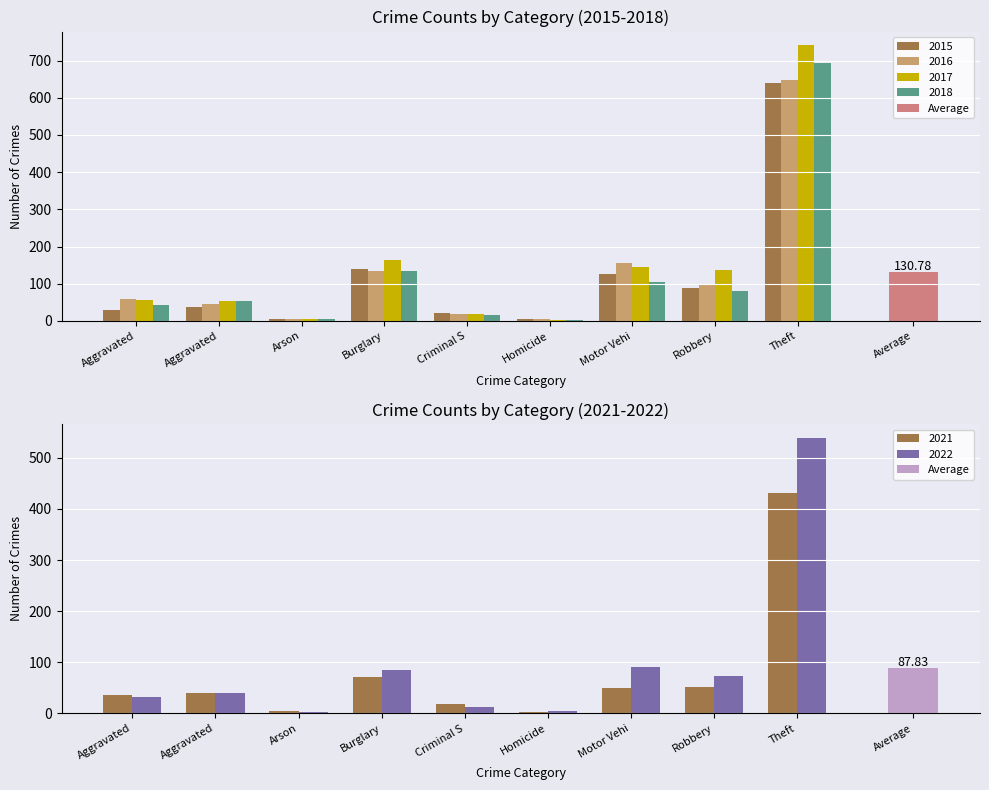

List the labels in order of 2022 value, largest first.

Theft, Motor Vehi, Burglary, Robbery, Aggravated, Aggravated, Criminal S, Homicide, Arson